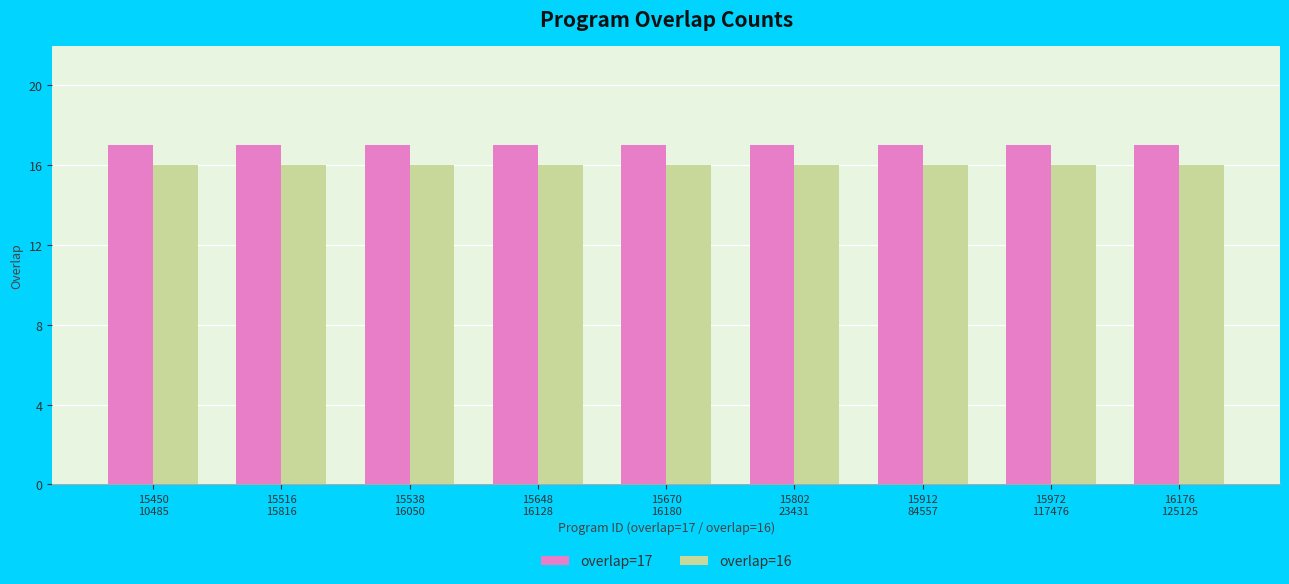

True or false: overlap=16 has a value of 11 at 15538
16050.

False